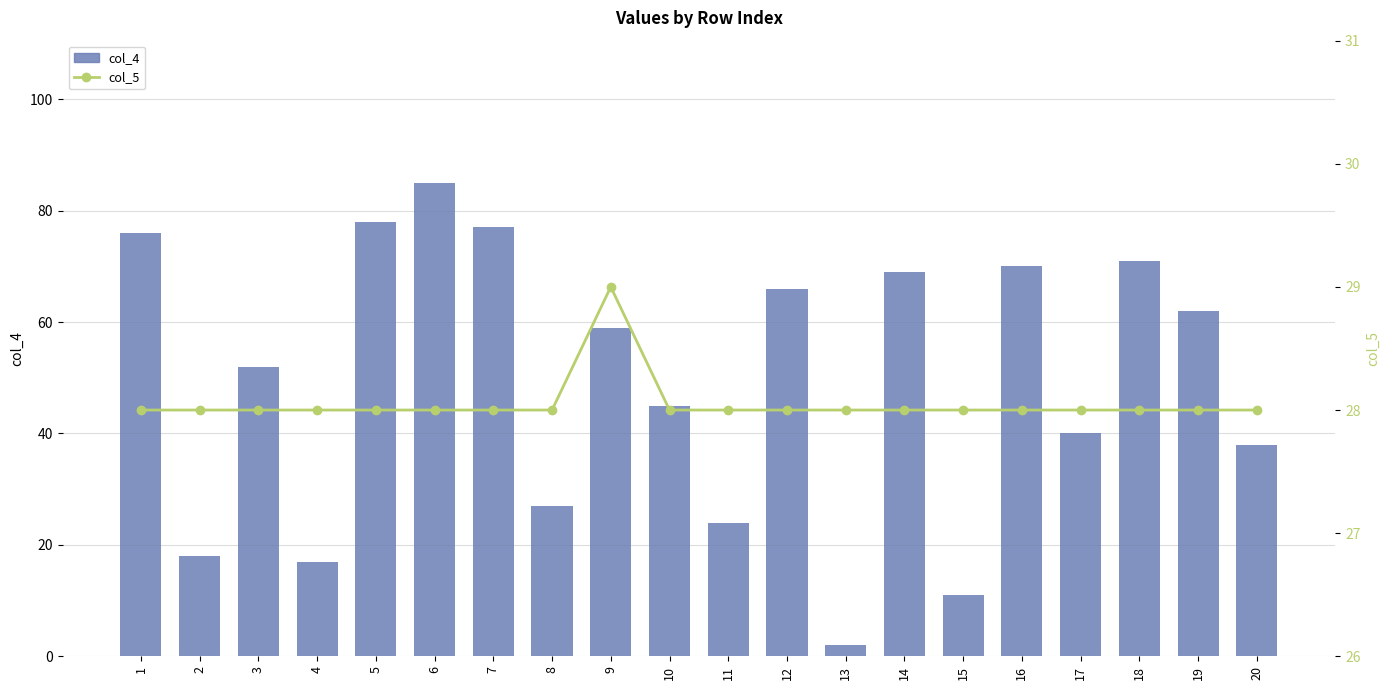

What is the approximate value of col_5 at 7?

28